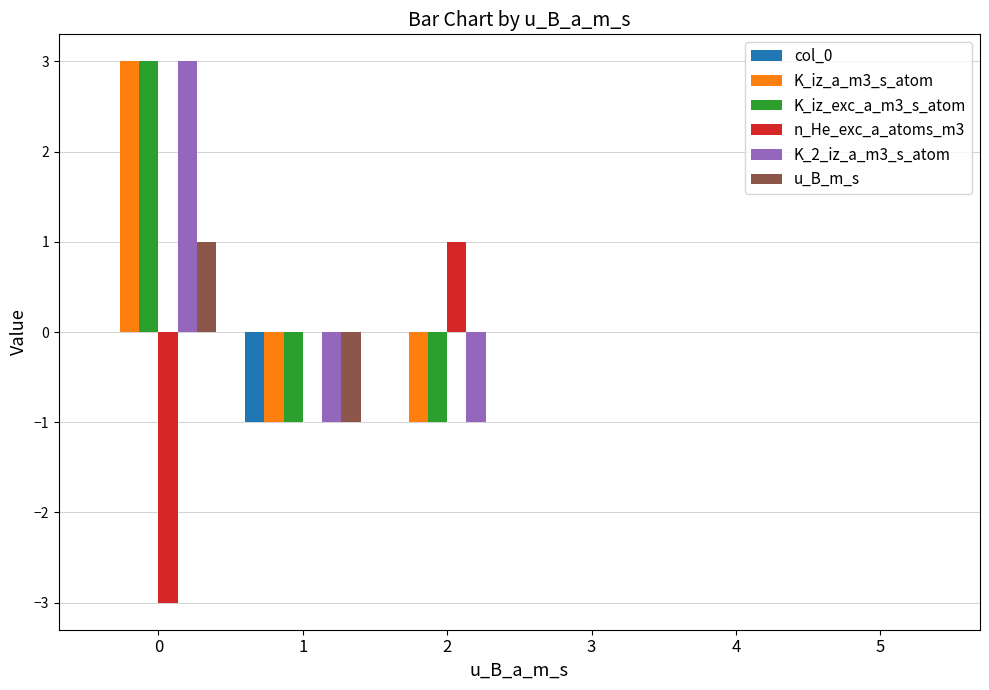

What is the difference between the K_iz_a_m3_s_atom values at 0 and 1?

4